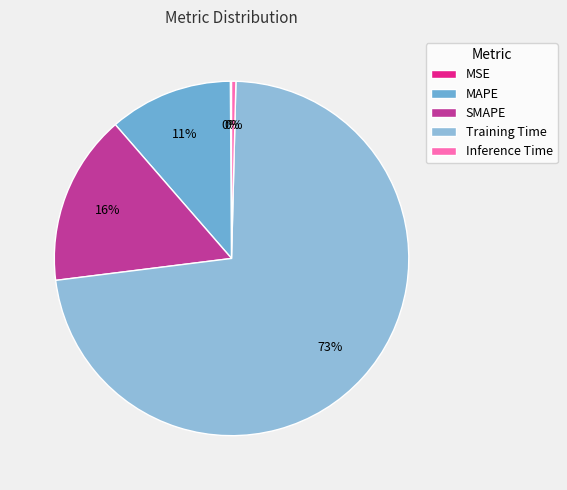

What is the total percentage of MSE and Inference Time?

0.5%